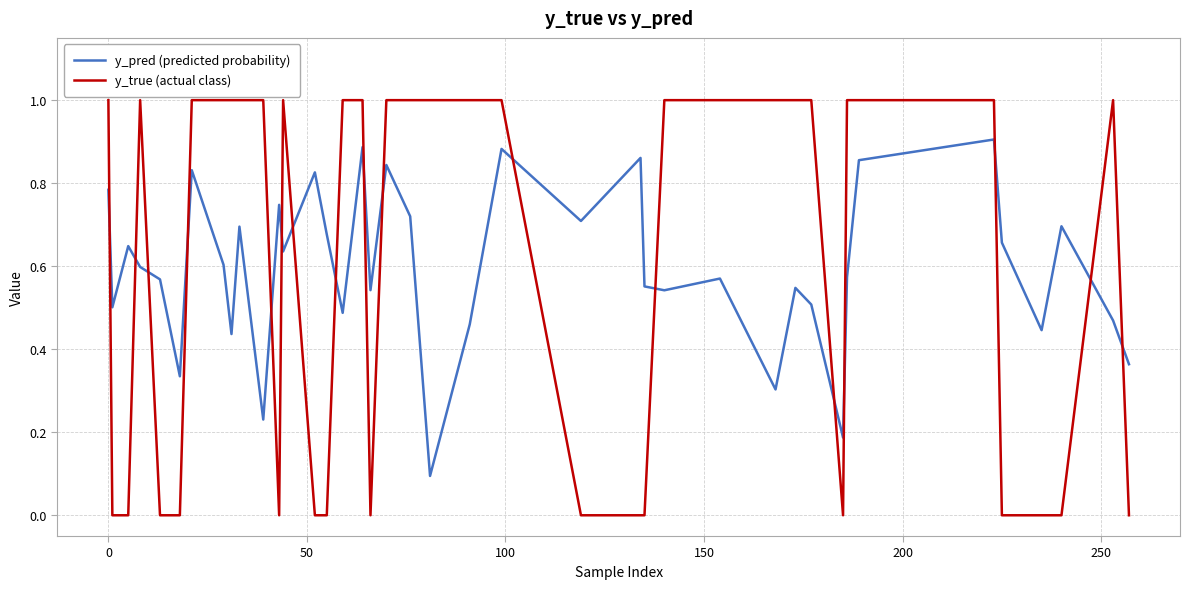

Which series has the widest spread of values?

y_true (actual class)